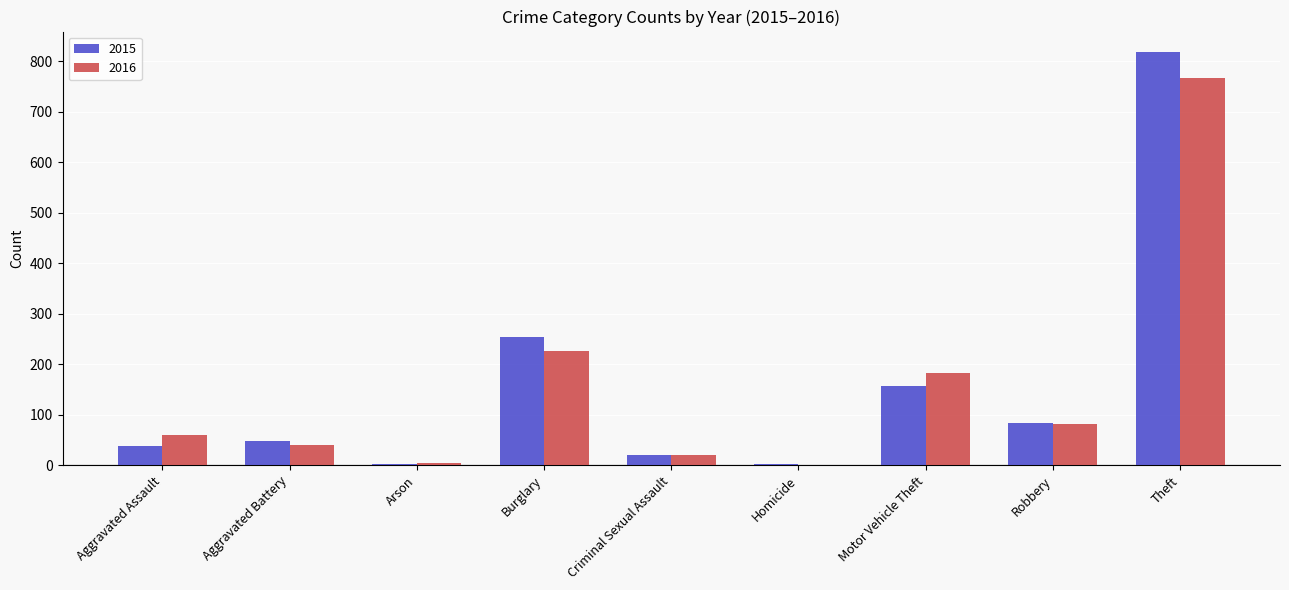

Between Aggravated Battery and Theft, which series saw the biggest shift?

2015